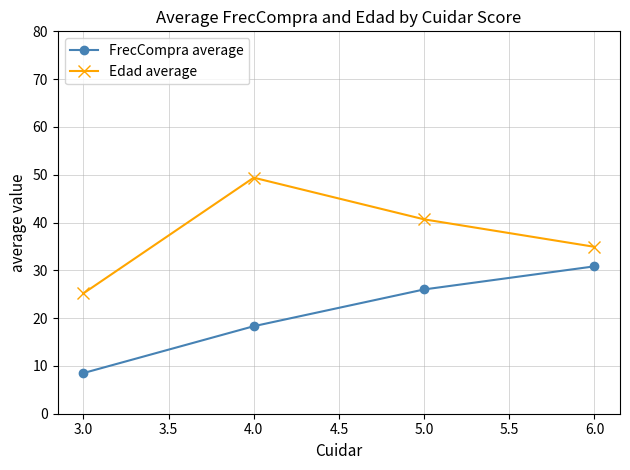

Count the number of categories in the chart.

4